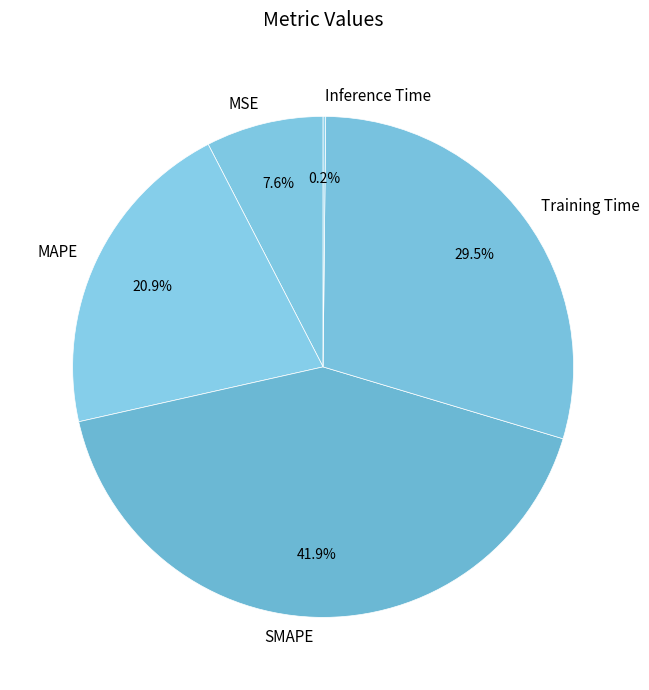

The MSE slice represents 1% of the pie. True or false?

False